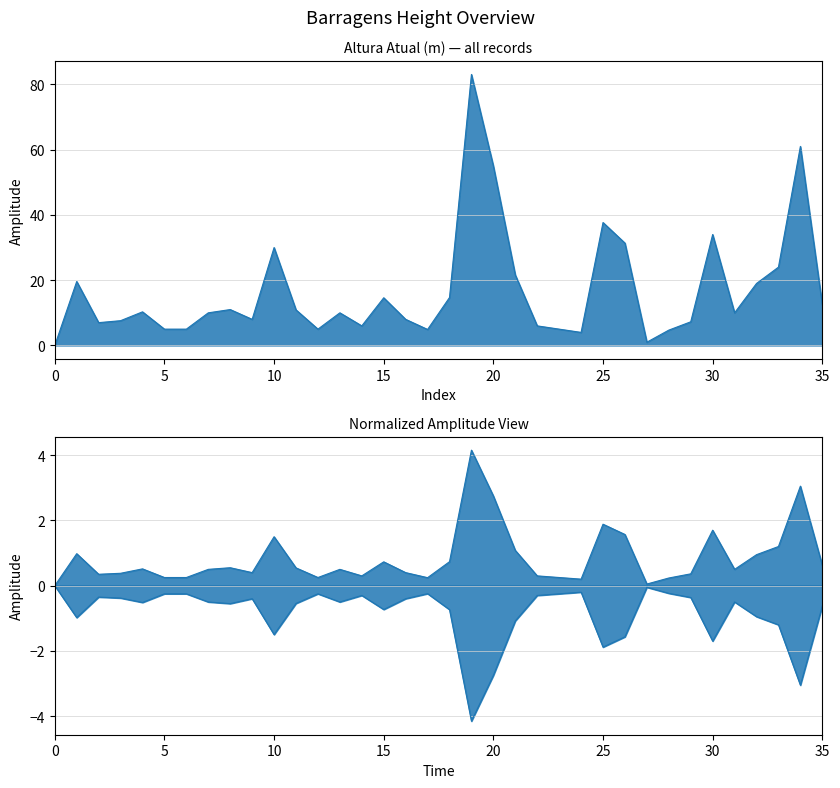

Does the chart have visible grid lines?

Yes